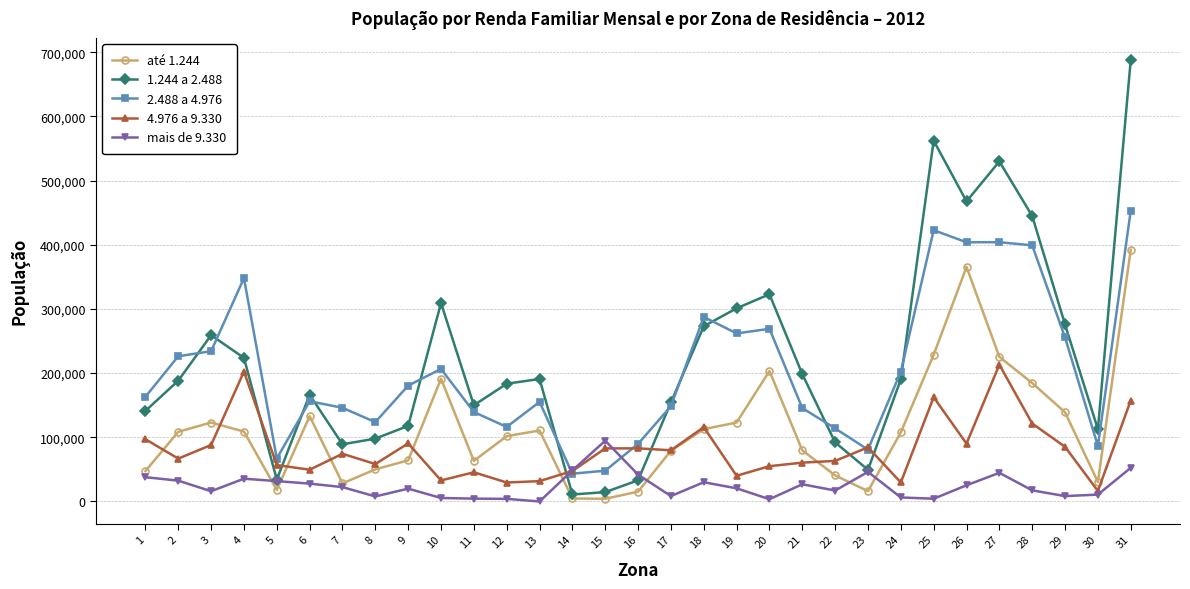

At which label is 1.244 a 2.488 closest to 349393?

20